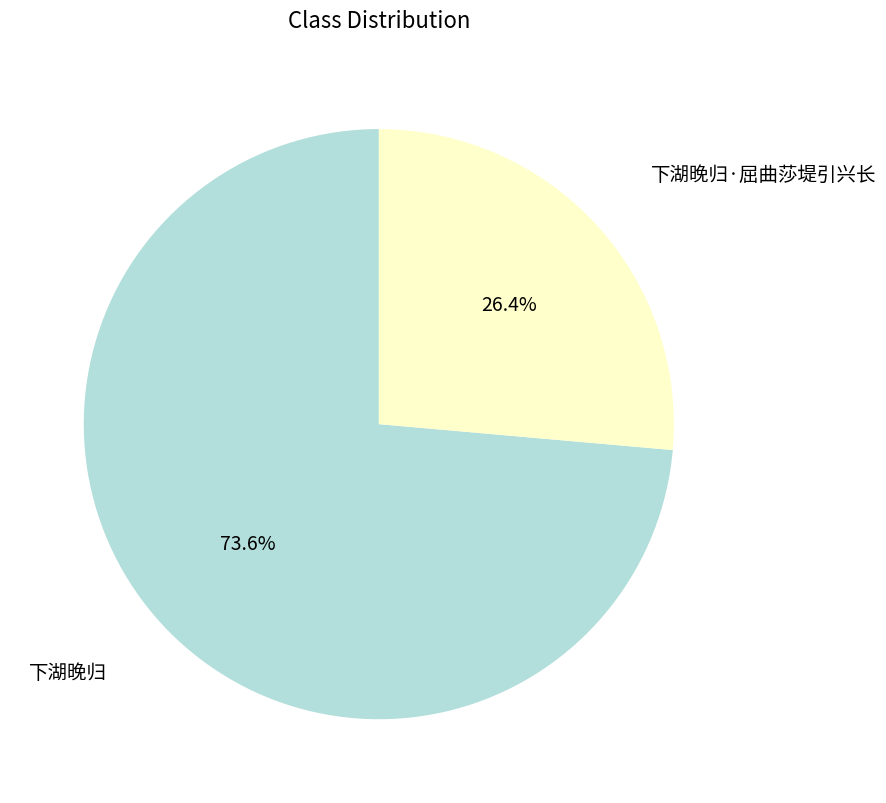

To the nearest percent, what percentage of the pie is 下湖晚归·屈曲莎堤引兴长?

26%